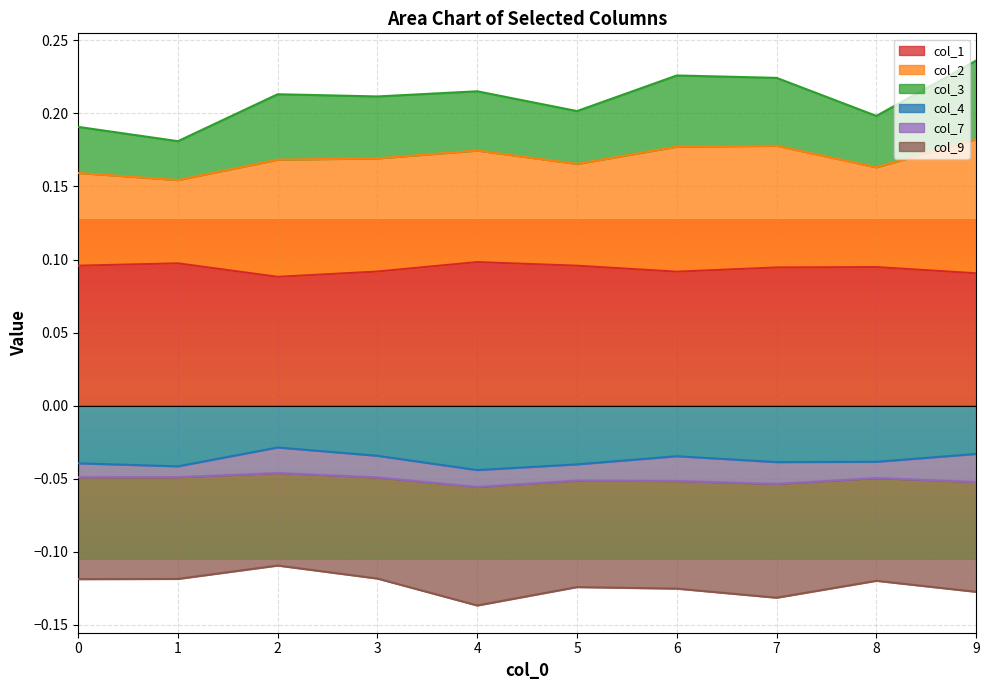

At which category does col_2 reach its first local peak?

2